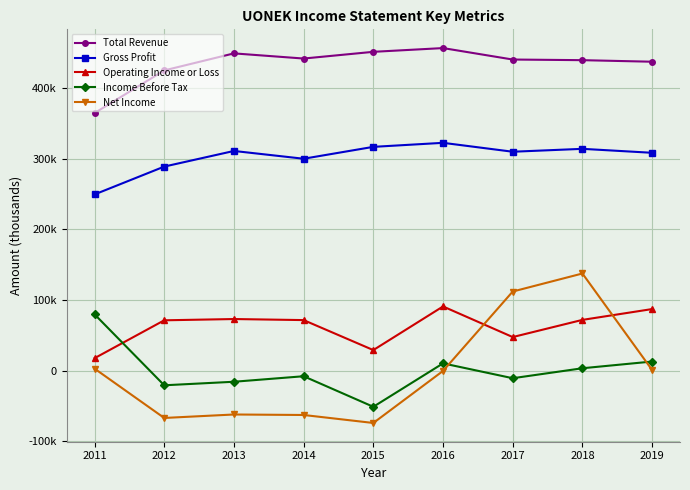

What are all the series names shown in the legend?

Total Revenue, Gross Profit, Operating Income or Loss, Income Before Tax, Net Income